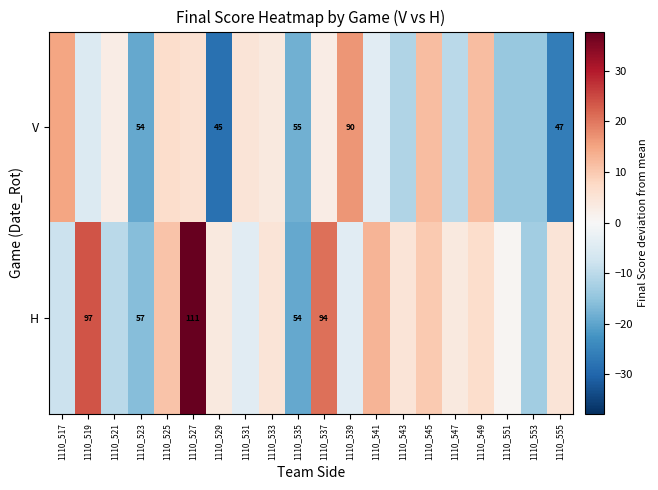

At 1110_541, list the series in order from smallest to largest.

V, H